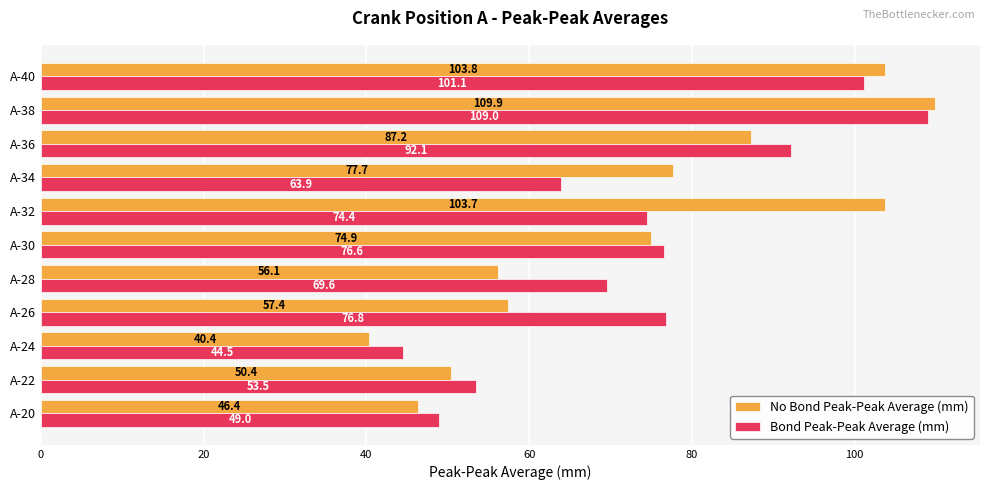

What is the smallest value displayed?

40.4